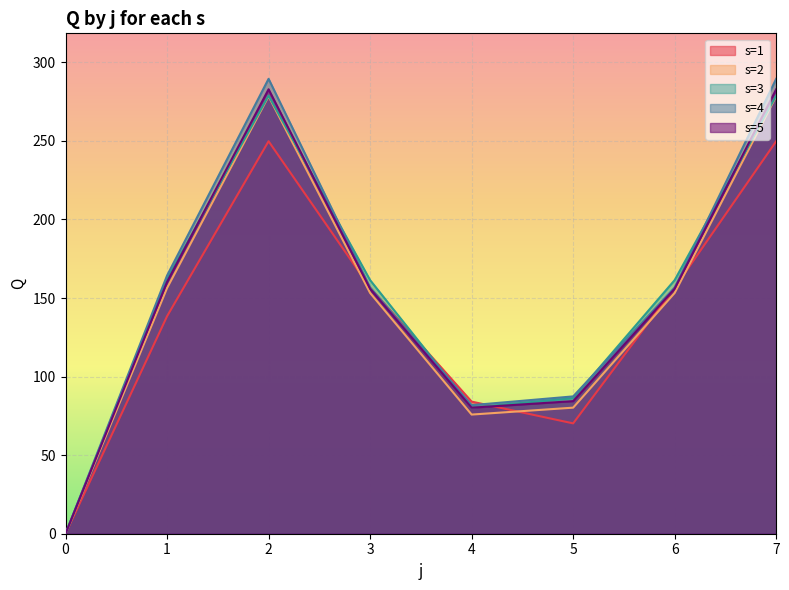

Rank the categories by s=4 value from highest to lowest.

2, 7, 1, 3, 6, 5, 4, 0